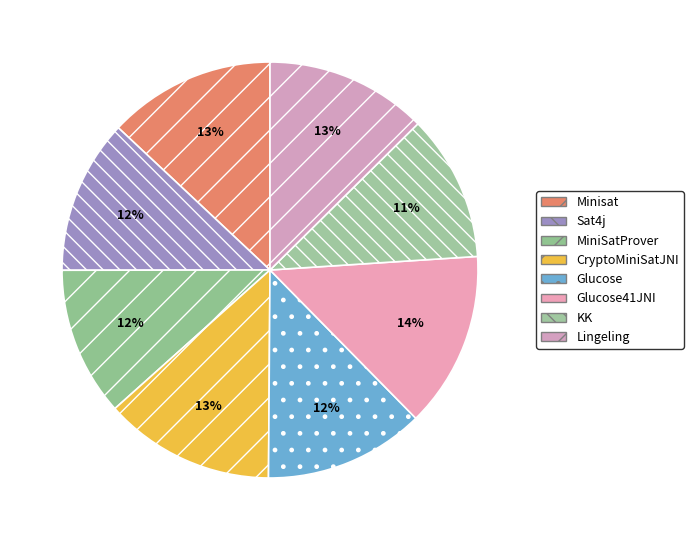

True or false: Sat4j accounts for 12% of the total.

True